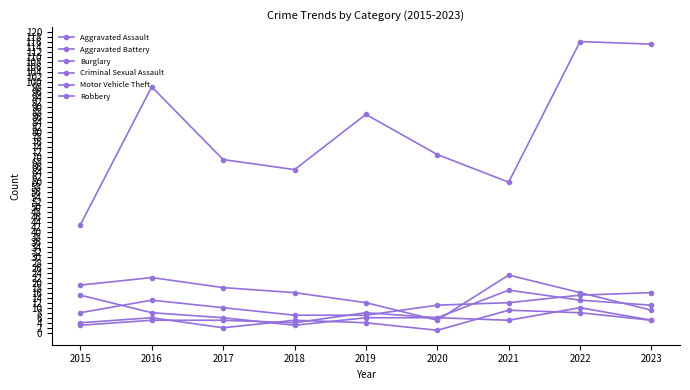

True or false: Aggravated Battery and Criminal Sexual Assault cross at least once.

True